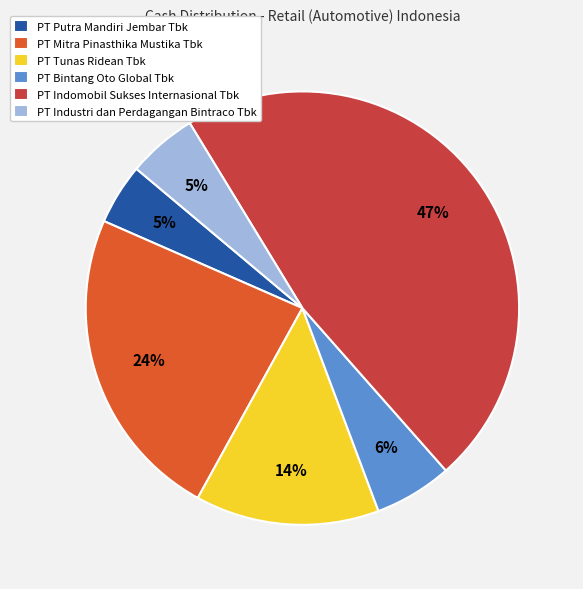

To the nearest percent, what is the average slice percentage?

17%